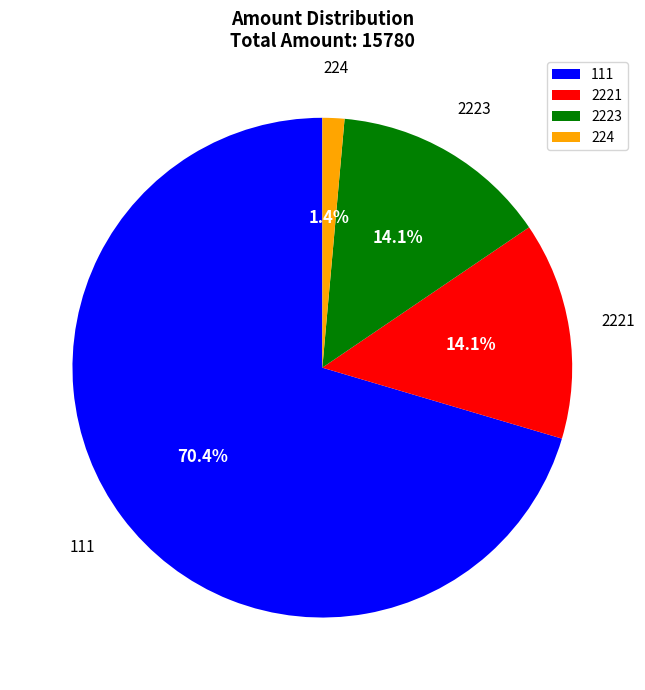

To the nearest percent, what portion does 224 represent?

1%